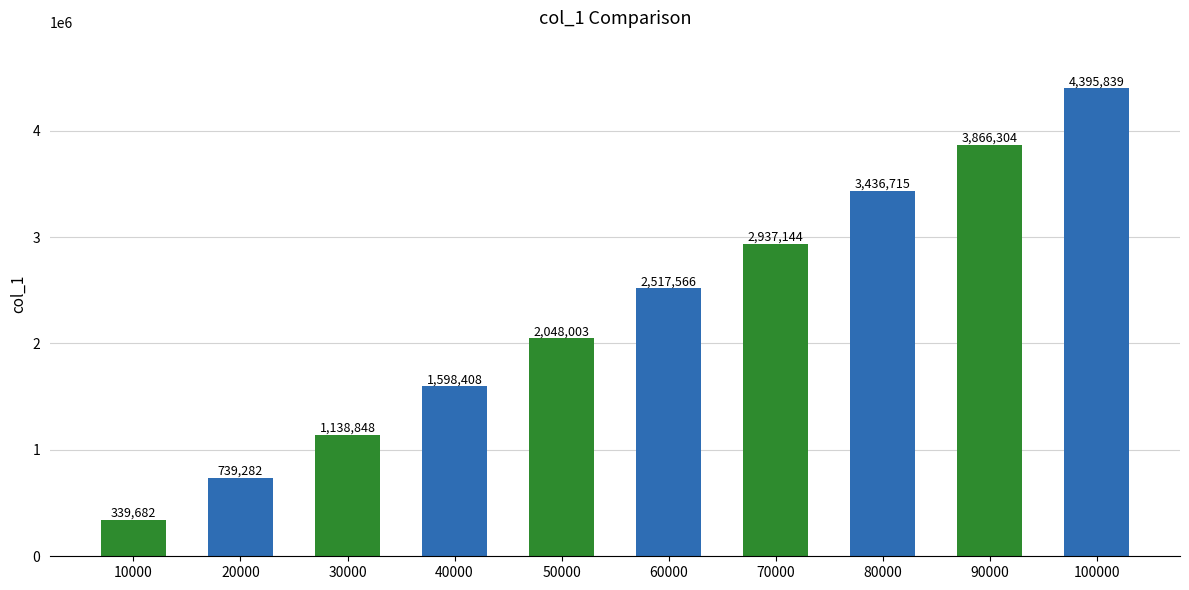

What is the change in value from 40000 to 60000?

+919158